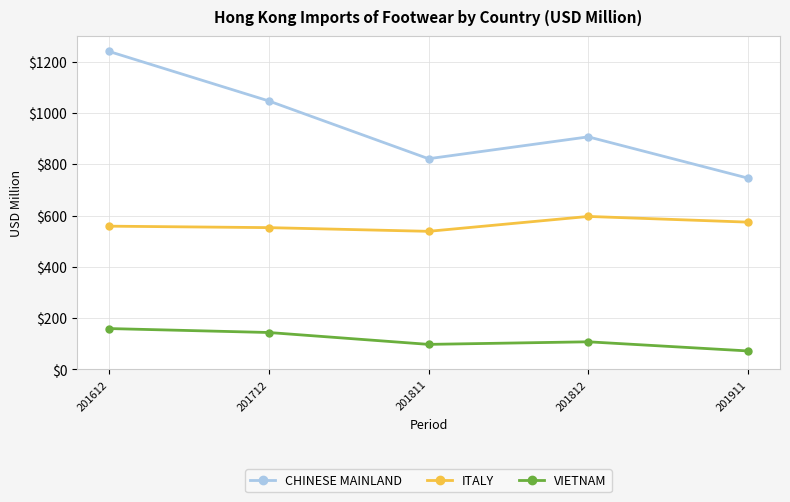

Where is CHINESE MAINLAND nearest to the value 993?

201712